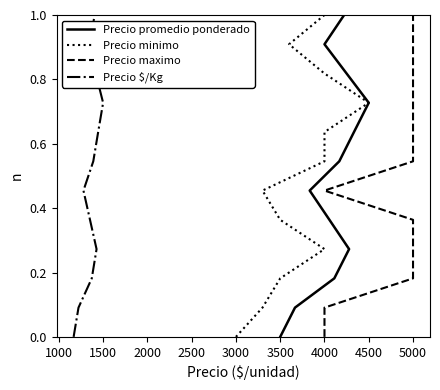

The Precio minimo series shows 0.2 at 1000. True or false?

False